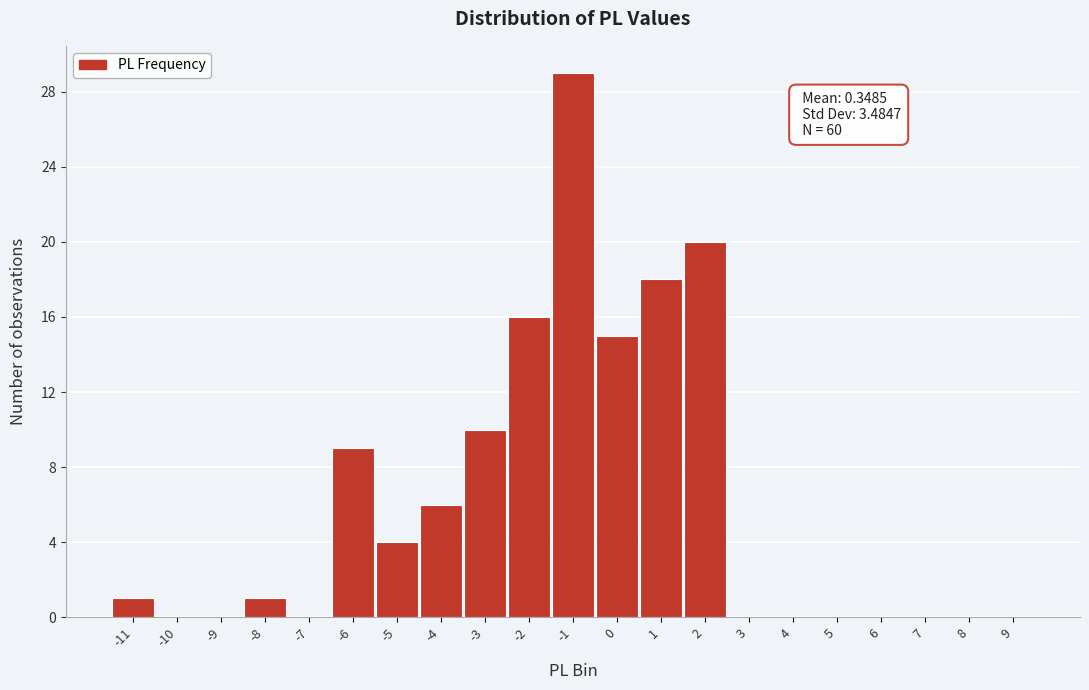

Reading left to right, what are all the values shown in this chart?

-11=1	-10=0	-9=0	-8=1	-7=0	-6=9	-5=4	-4=6	-3=10	-2=16	-1=29	0=15	1=18	2=20	3=0	4=0	5=0	6=0	7=0	8=0	9=0